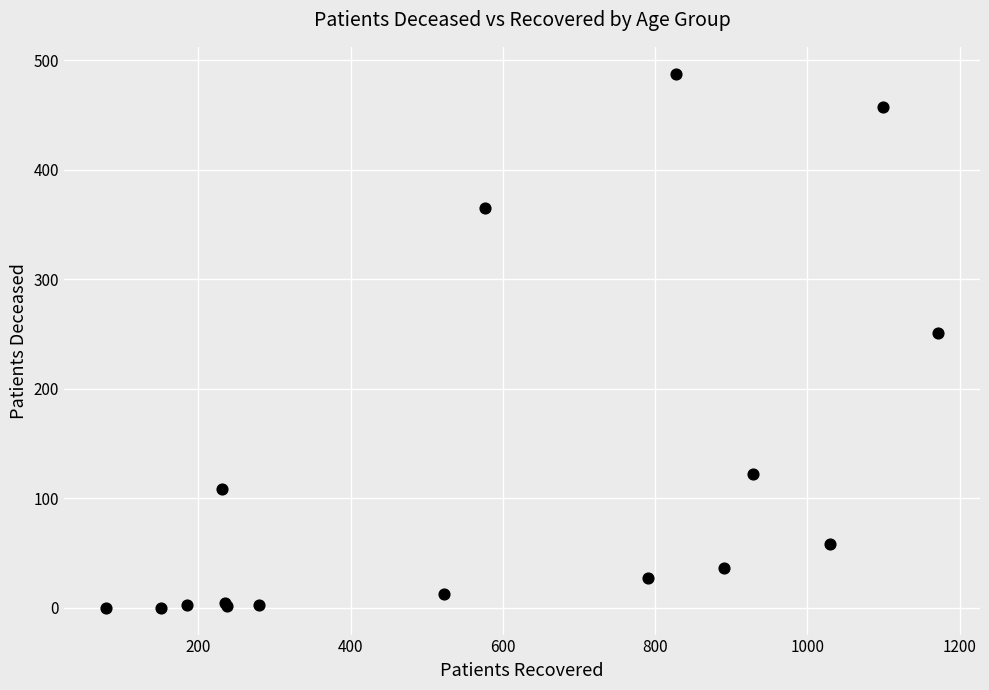

What Y value in the scatter plot is closest to 244?

251